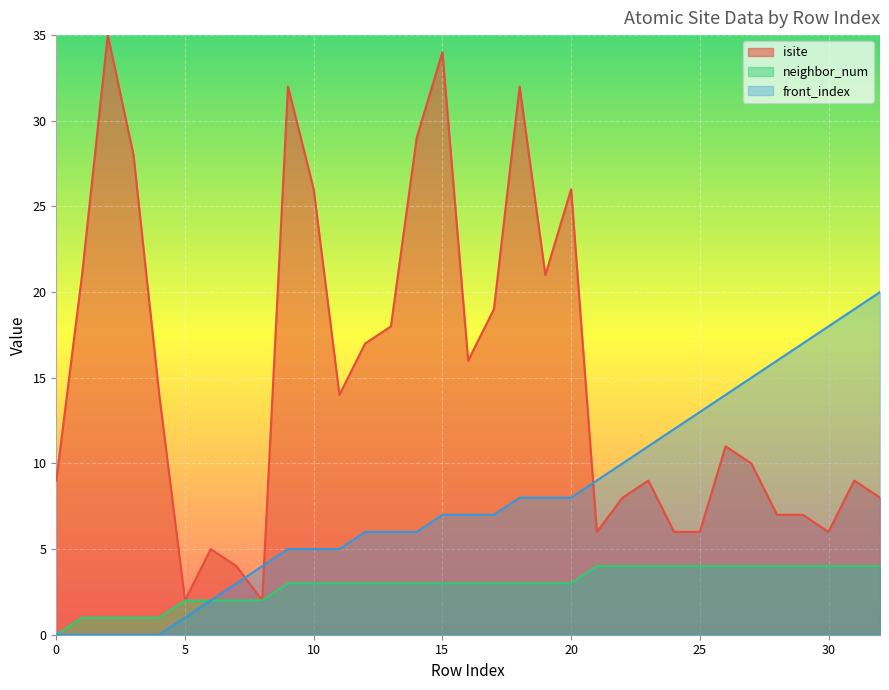

What is the value of the isite point at the 23rd from the left?

8